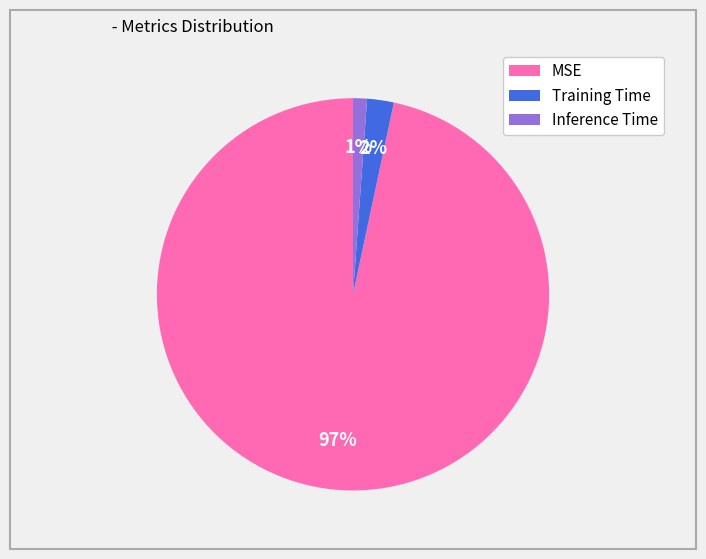

What is the majority slice?

MSE